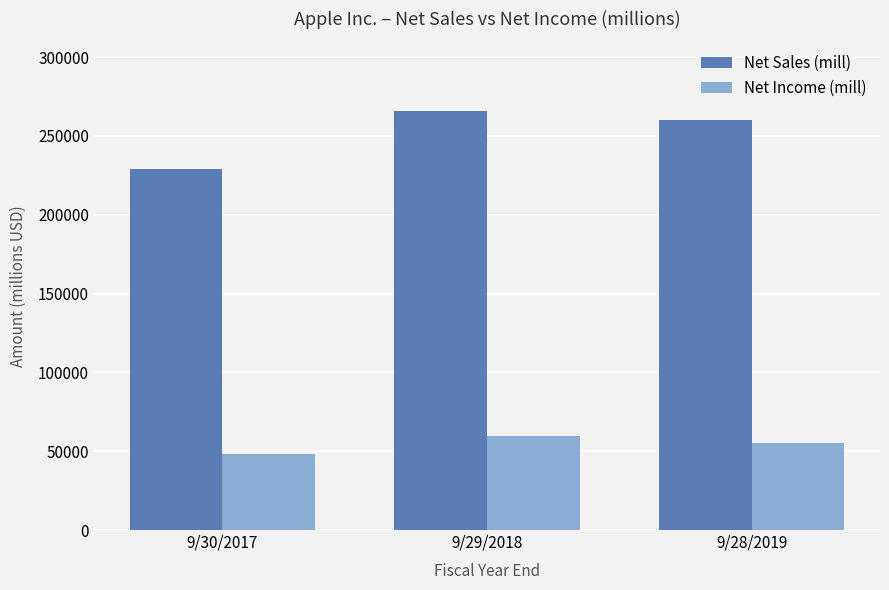

At which label does Net Income (mill) first exceed 55256?

9/29/2018